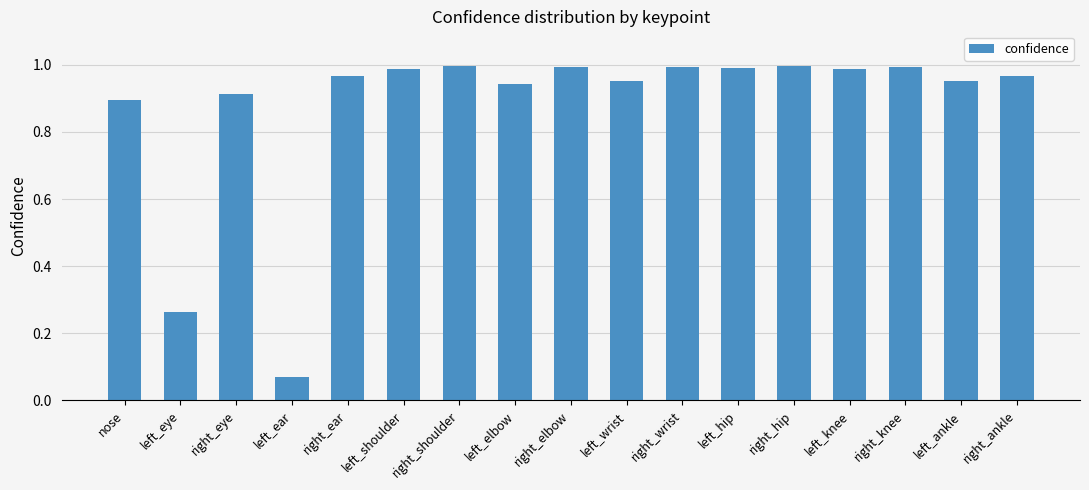

Are the bars horizontal?

No